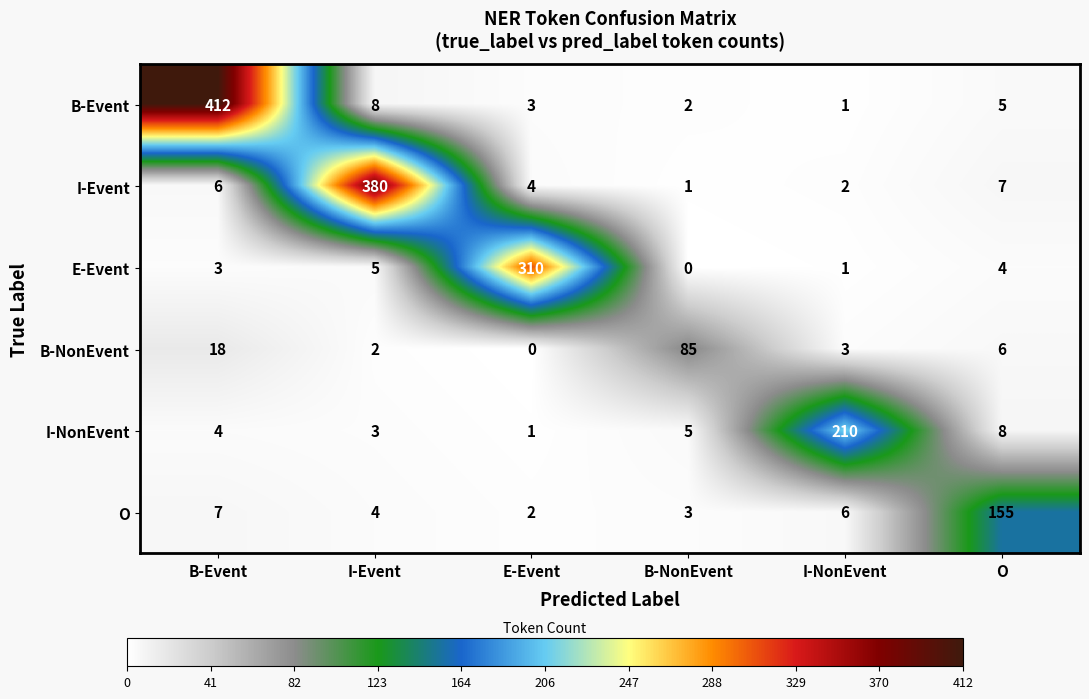

Rank the series at B-Event from highest to lowest value.

B-Event, B-NonEvent, O, I-Event, I-NonEvent, E-Event